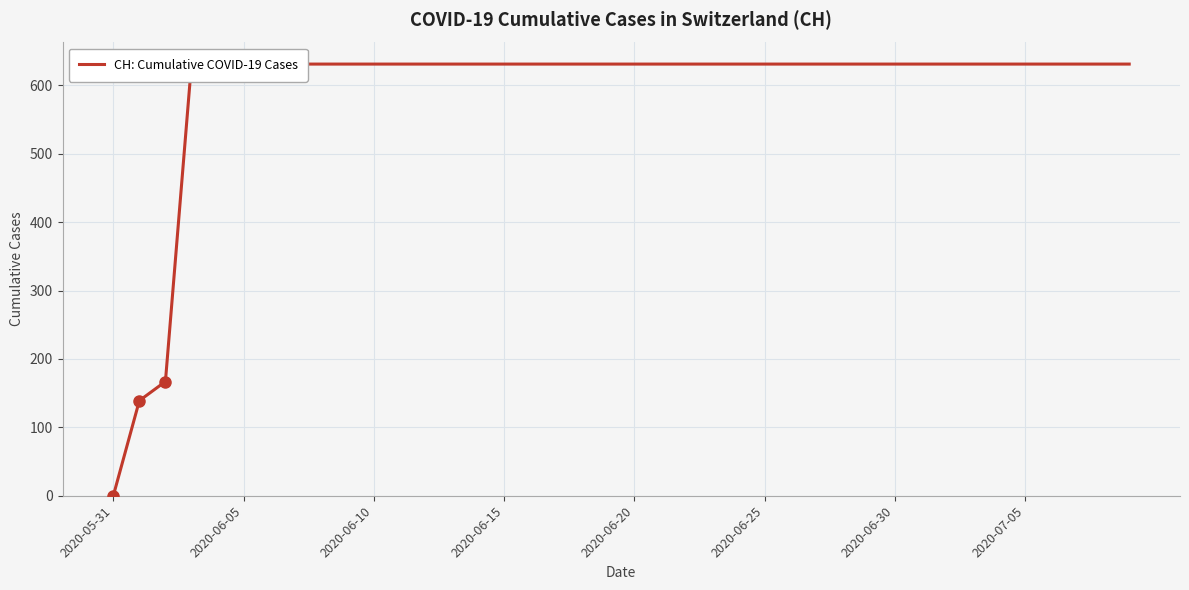

Which has a higher value, 32 or 15?

32